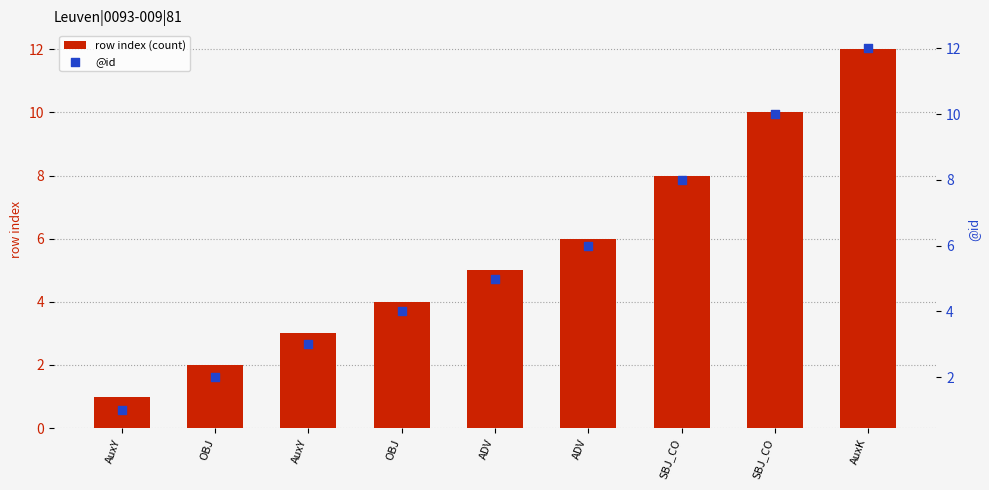

Which series contains the lowest Y value?

row index (count)